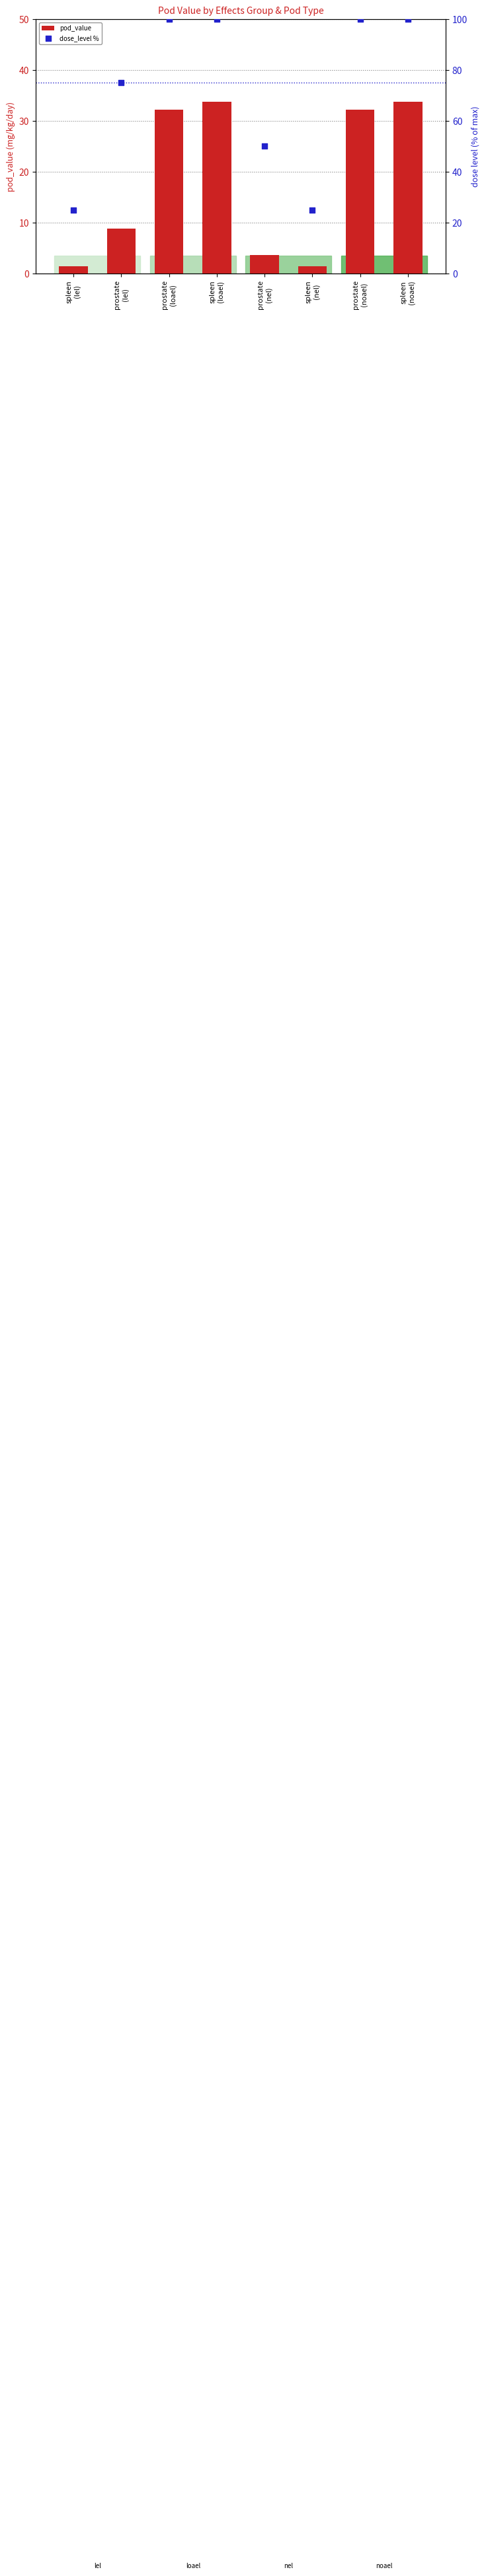

What is the total value across all series at prostate
(noael)?

132.2